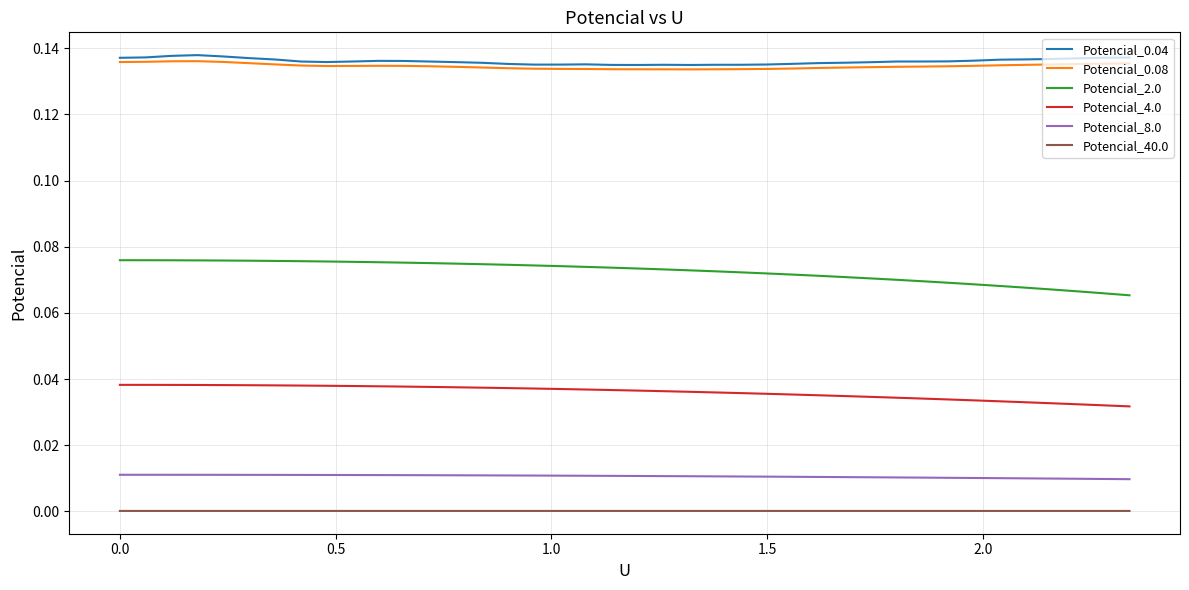

True or false: Potencial_4.0 and Potencial_0.08 intersect in this chart.

False